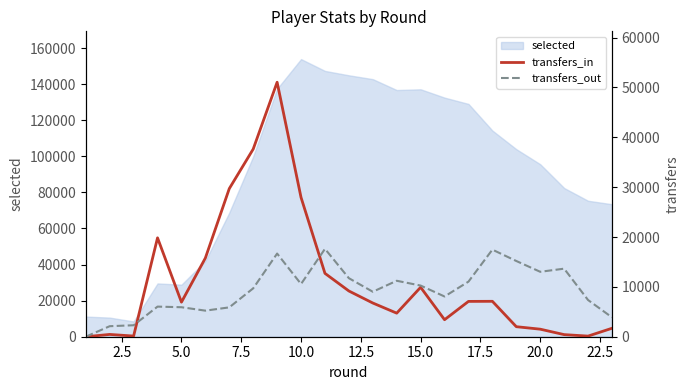

What is the lowest value of the selected series?

8455